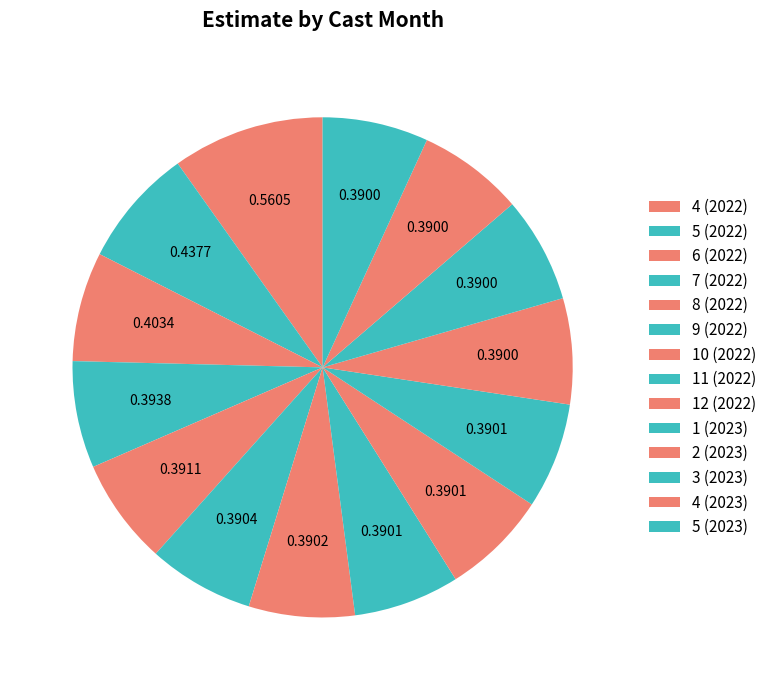

Count the number of slices in the pie.

14